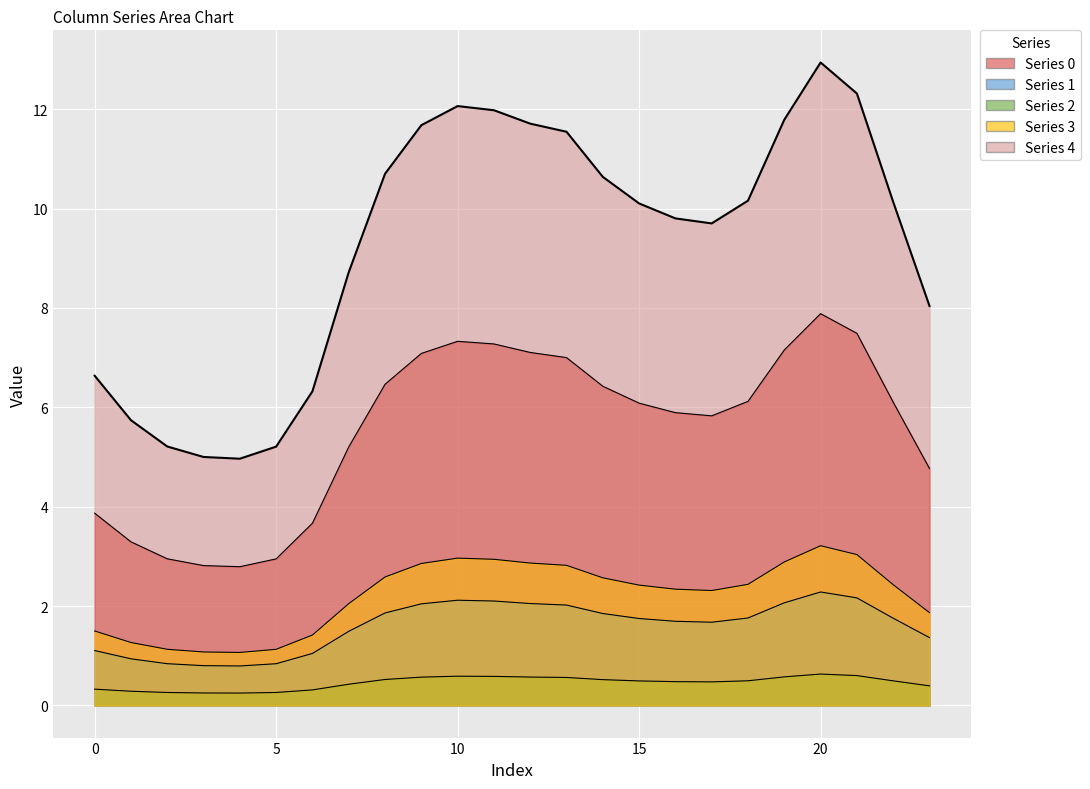

What value does the 1 series have at 0?

1.1